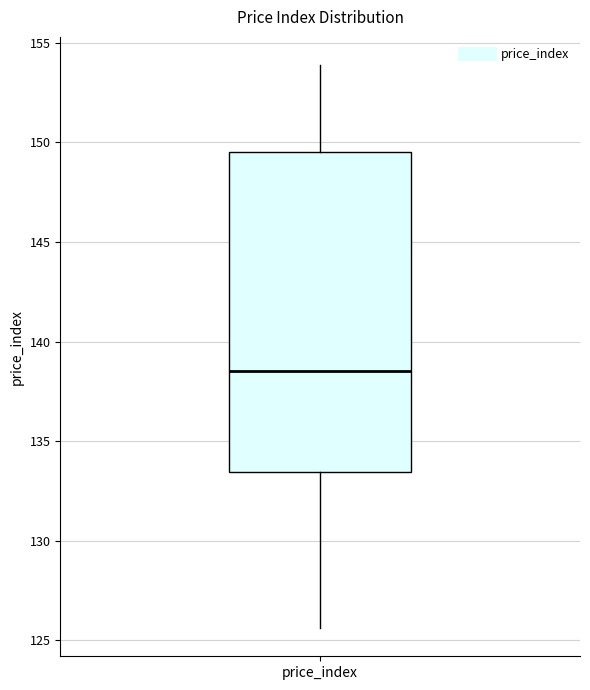

Transcribe this box plot: give where the median line is, the range the box spans, and where the two whiskers end, as read against the y-axis. The values are not printed on the chart, so give them approximately, as read against the axis.

median 138.5, box 133.5 to 149.5, whiskers 125.5 to 154.0